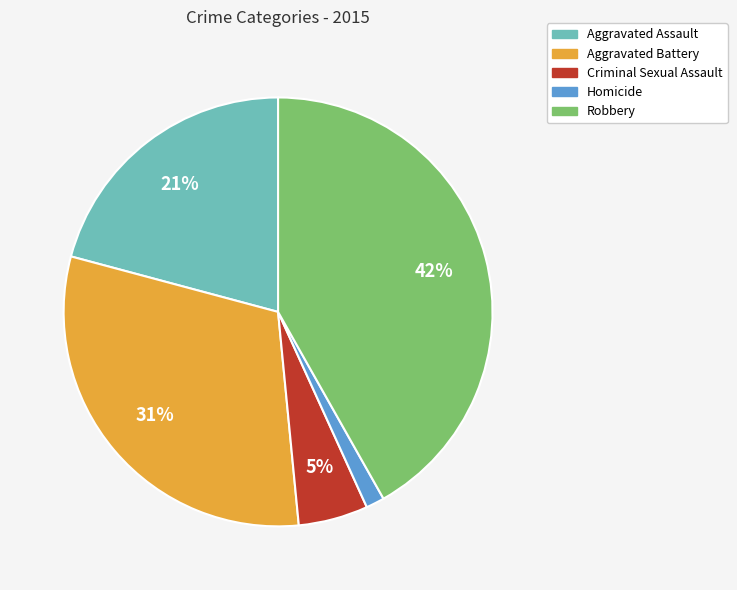

What percentage is the Criminal Sexual Assault slice, to the nearest percent?

5%